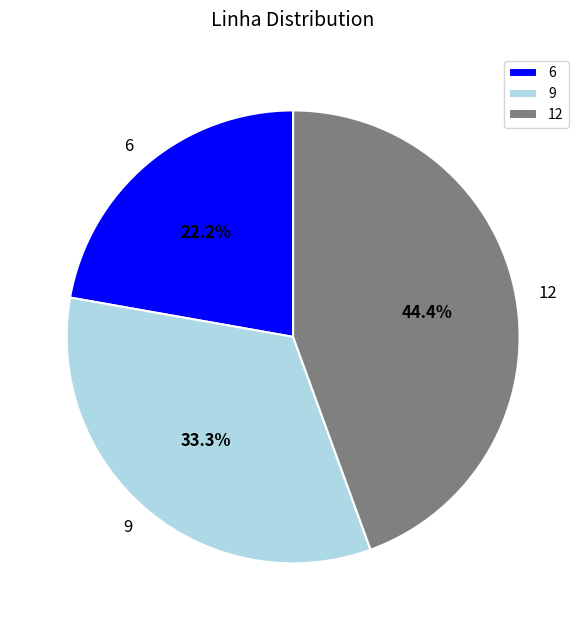

To the nearest percent, what is the average slice percentage?

33%